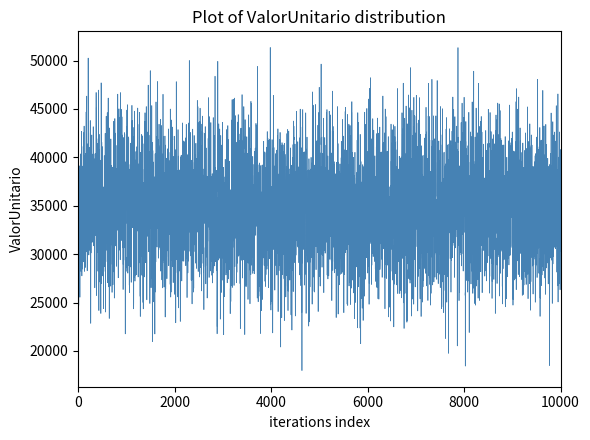

What is the difference between the maximum and minimum values?

30388.9